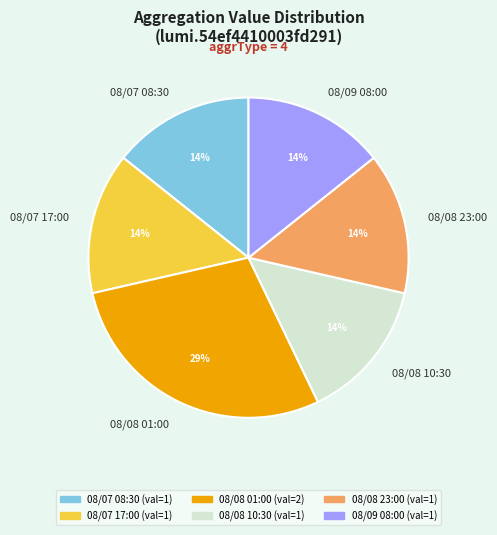

What is the ratio of the value at 08/07 17:00 to the value at 08/09 08:00?

1.0